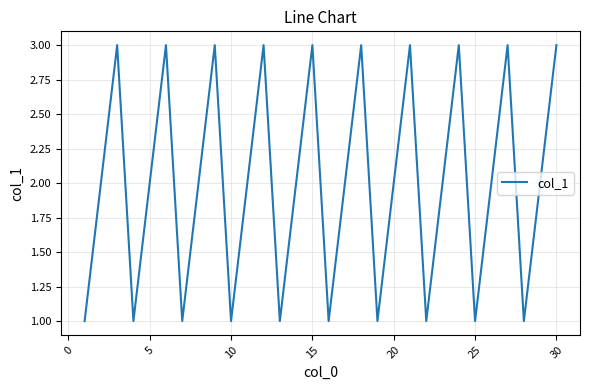

What is the sum of all values?

60